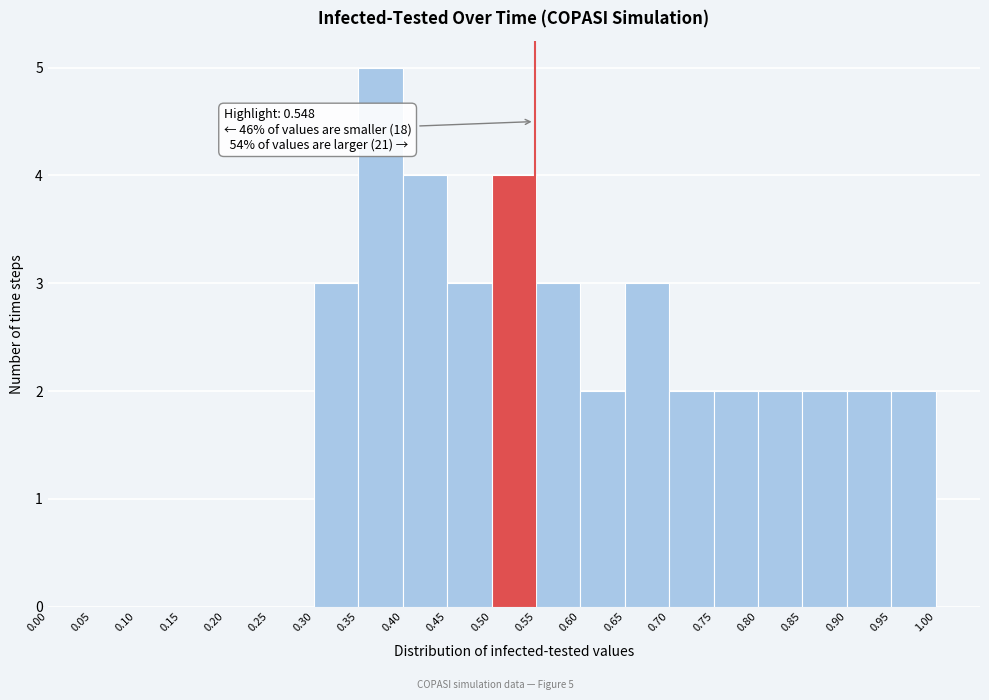

Over which range of the x-axis is the bar tallest?

0.35 to 0.40